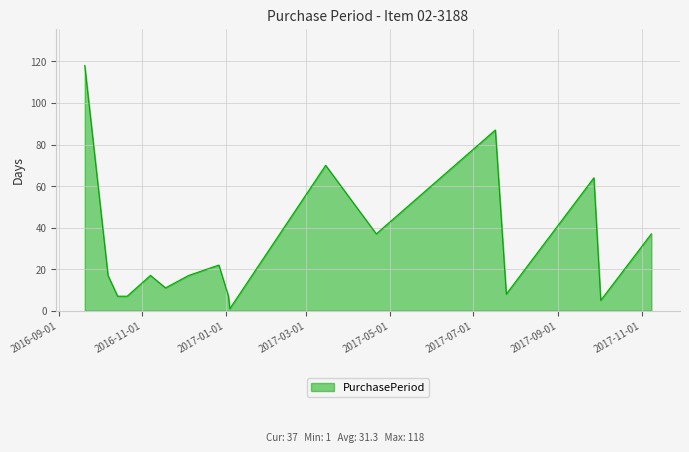

What is the maximum value shown in the chart?

118